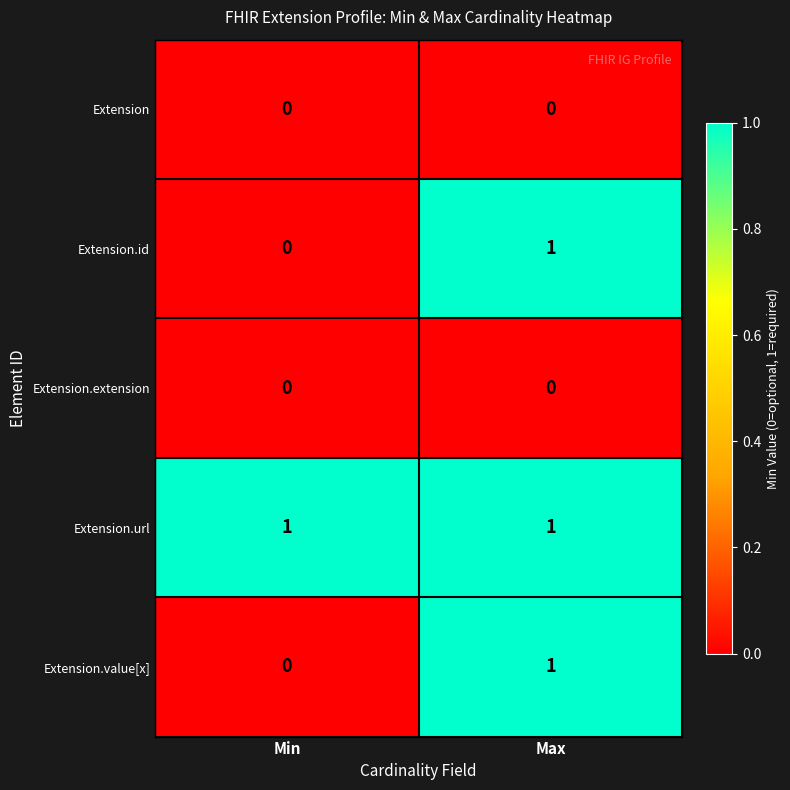

At how many categories does at least one series exceed 0?

2